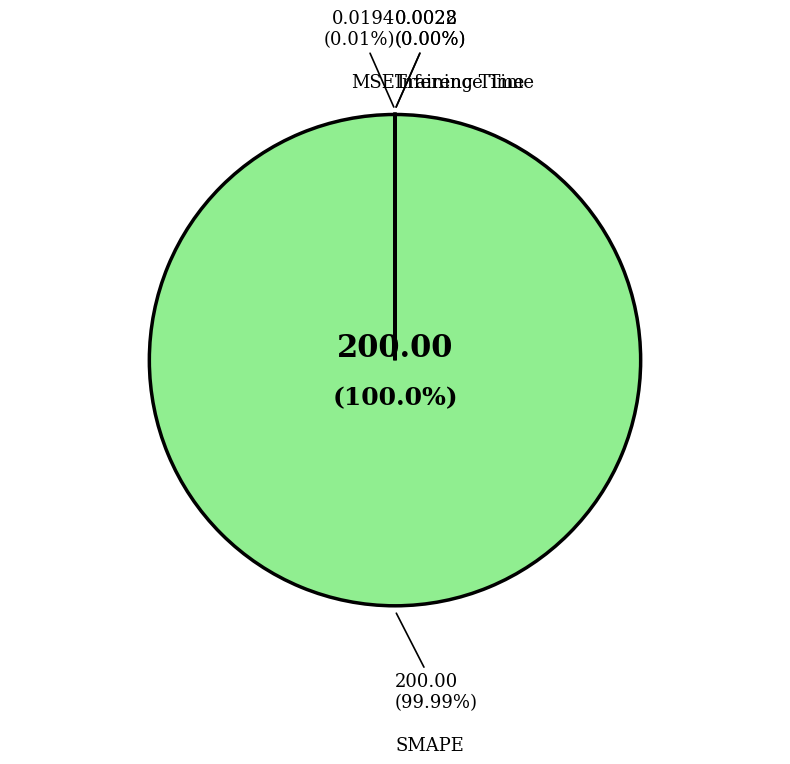

True or false: Training Time accounts for 9% of the total.

False